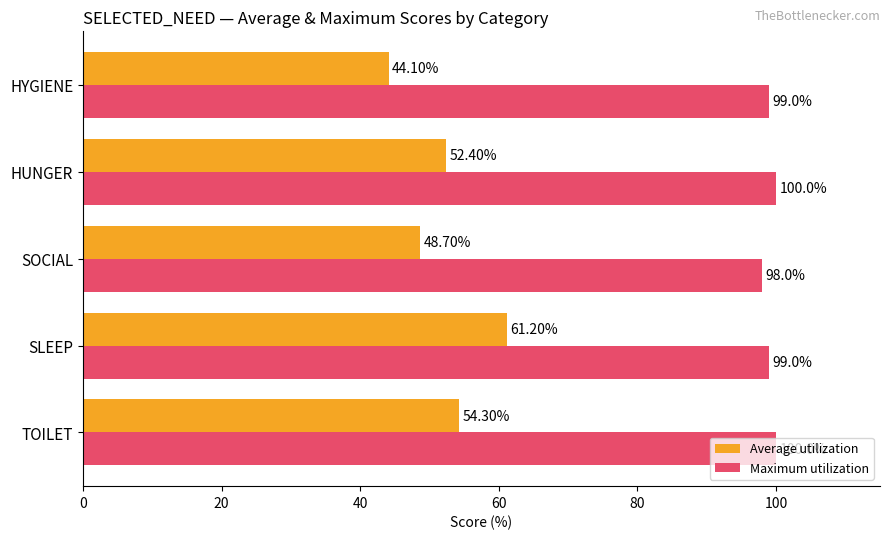

What is the total value across all series at SOCIAL?

146.7